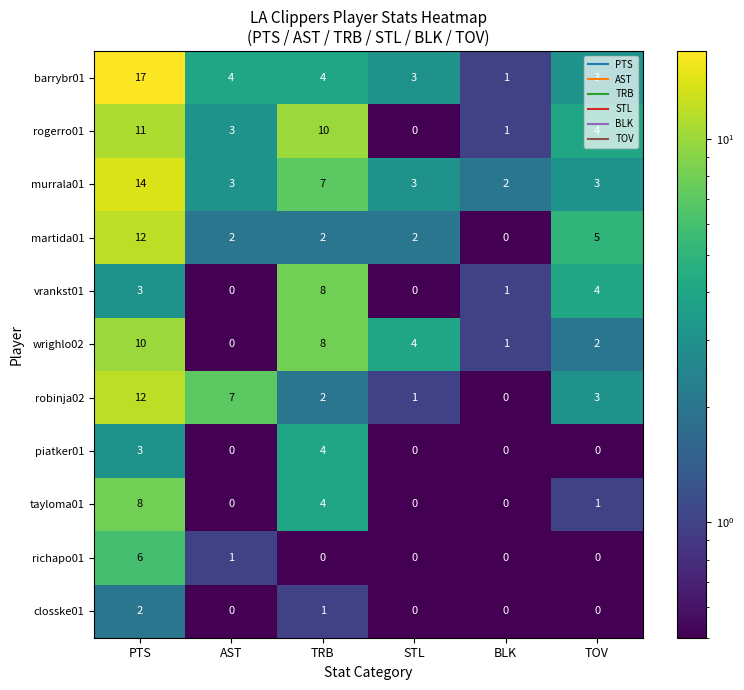

At which label does rogerro01 reach its peak?

PTS